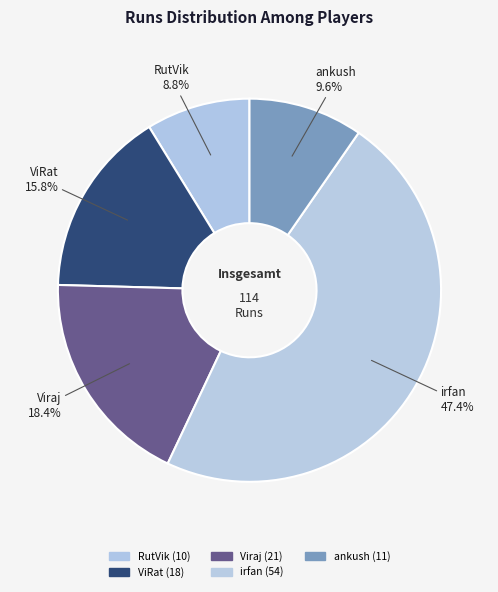

To the nearest percent, what is the difference between the largest and smallest slice percentages?

39%